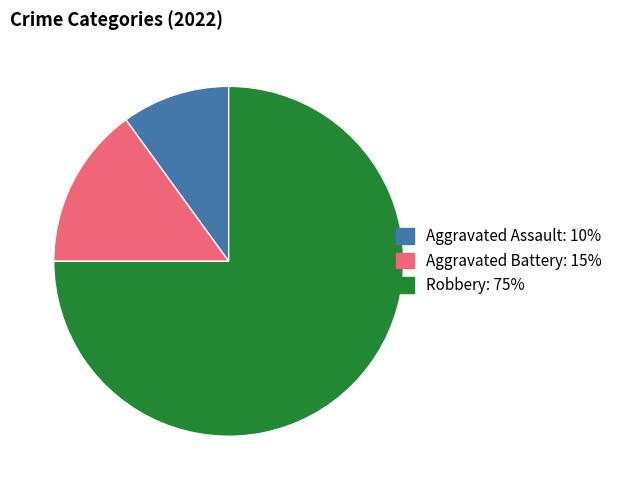

How many slices are in this pie chart?

3